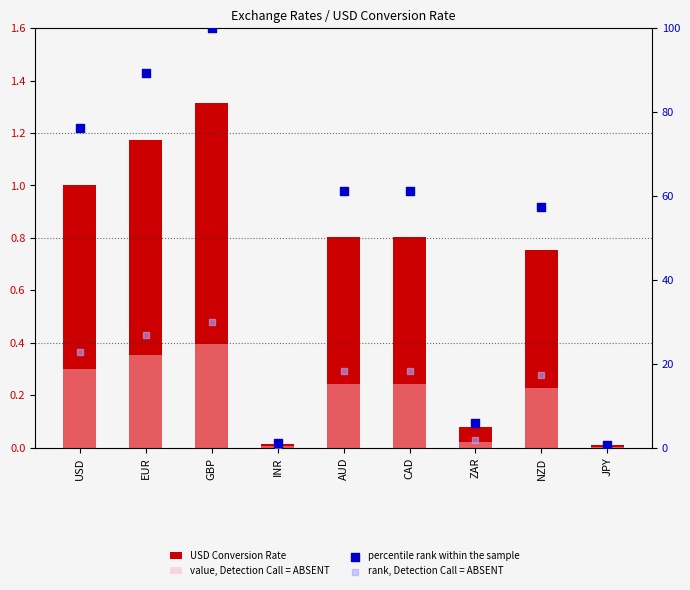

Which series has the widest spread of Y values?

percentile rank within the sample